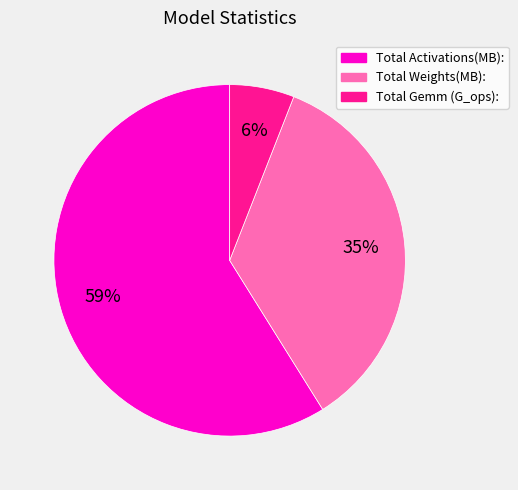

The Total Weights(MB): slice represents 28% of the pie. True or false?

False